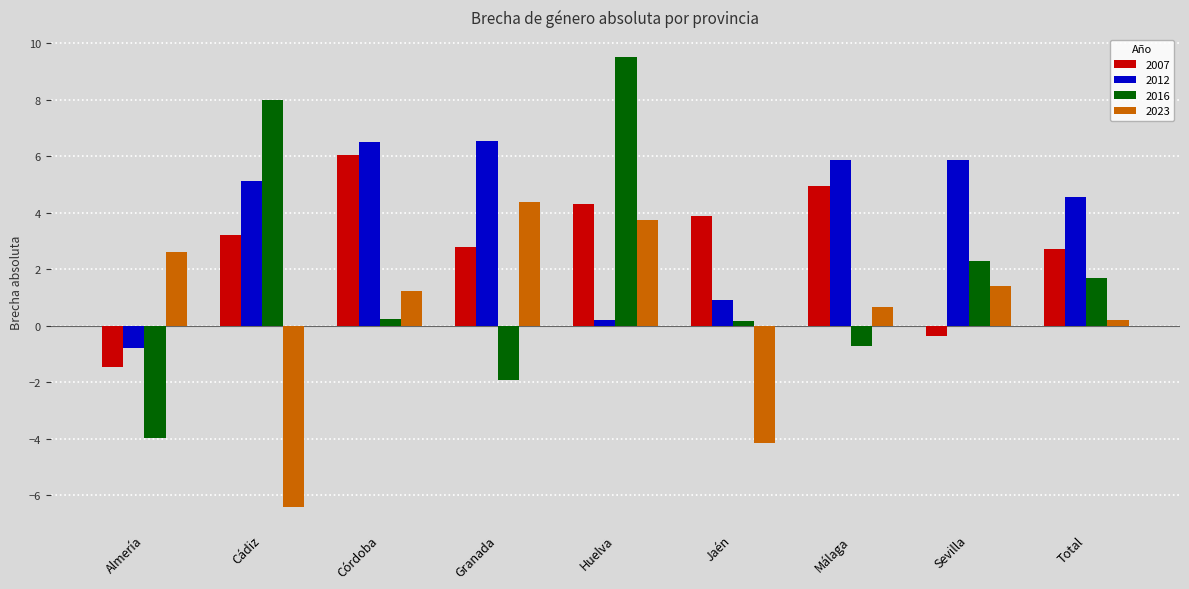

What is the approximate value of 2012 at Sevilla?

5.9